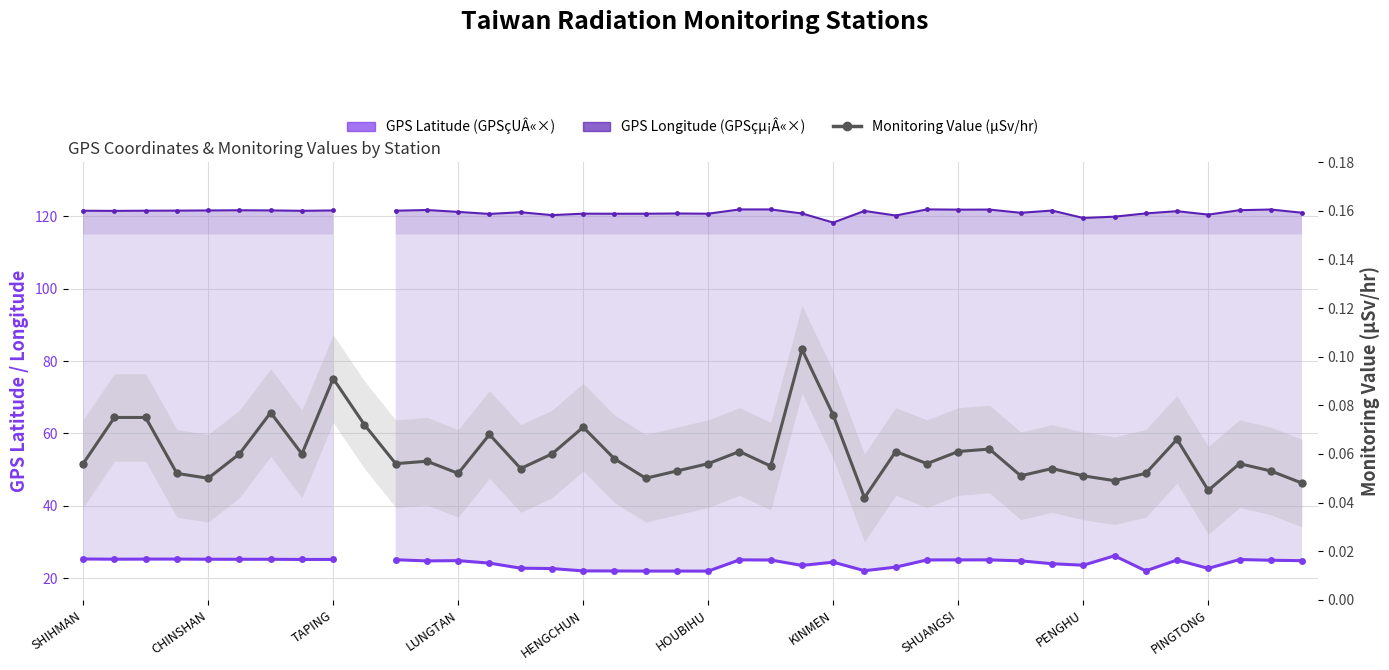

Is it true that GPS Longitude (GPSçµ¡Â«×) equals 162.5 at PINGTONG?

False